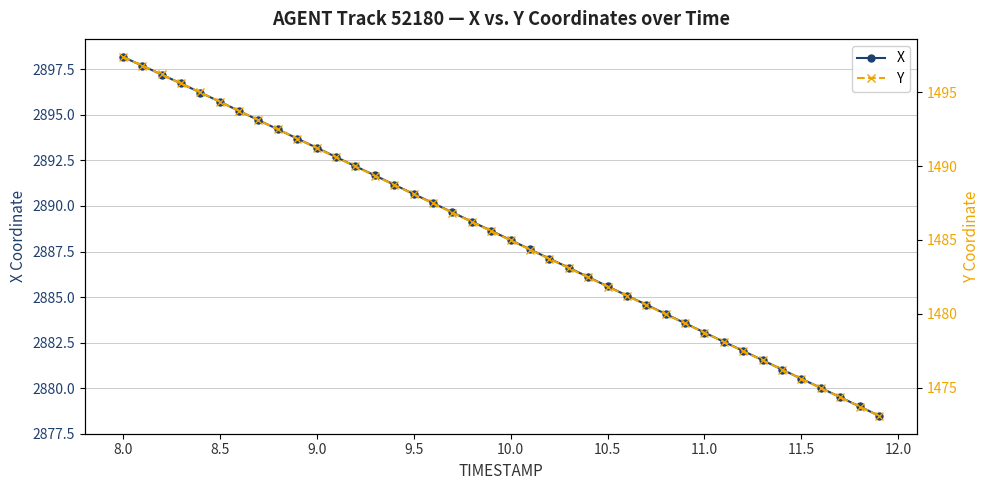

Which category has the highest value in the X series?

8.0